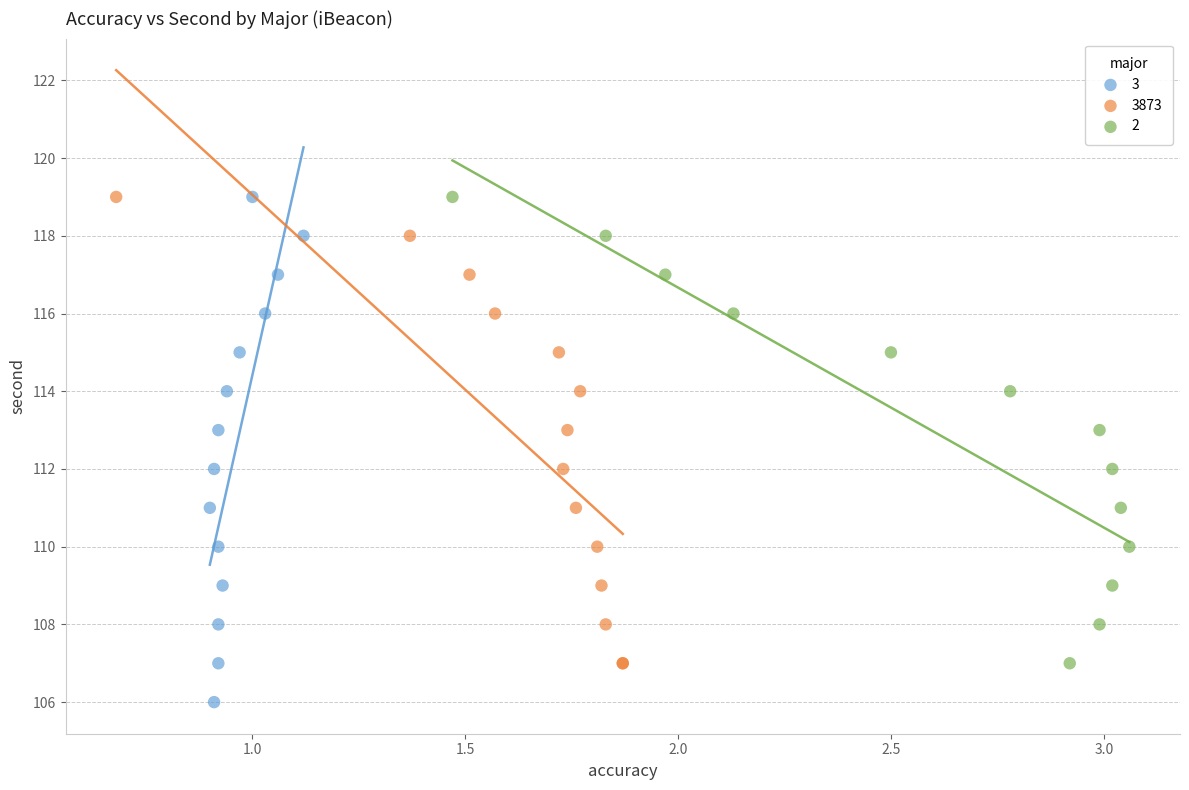

Which series has the widest spread of Y values?

3